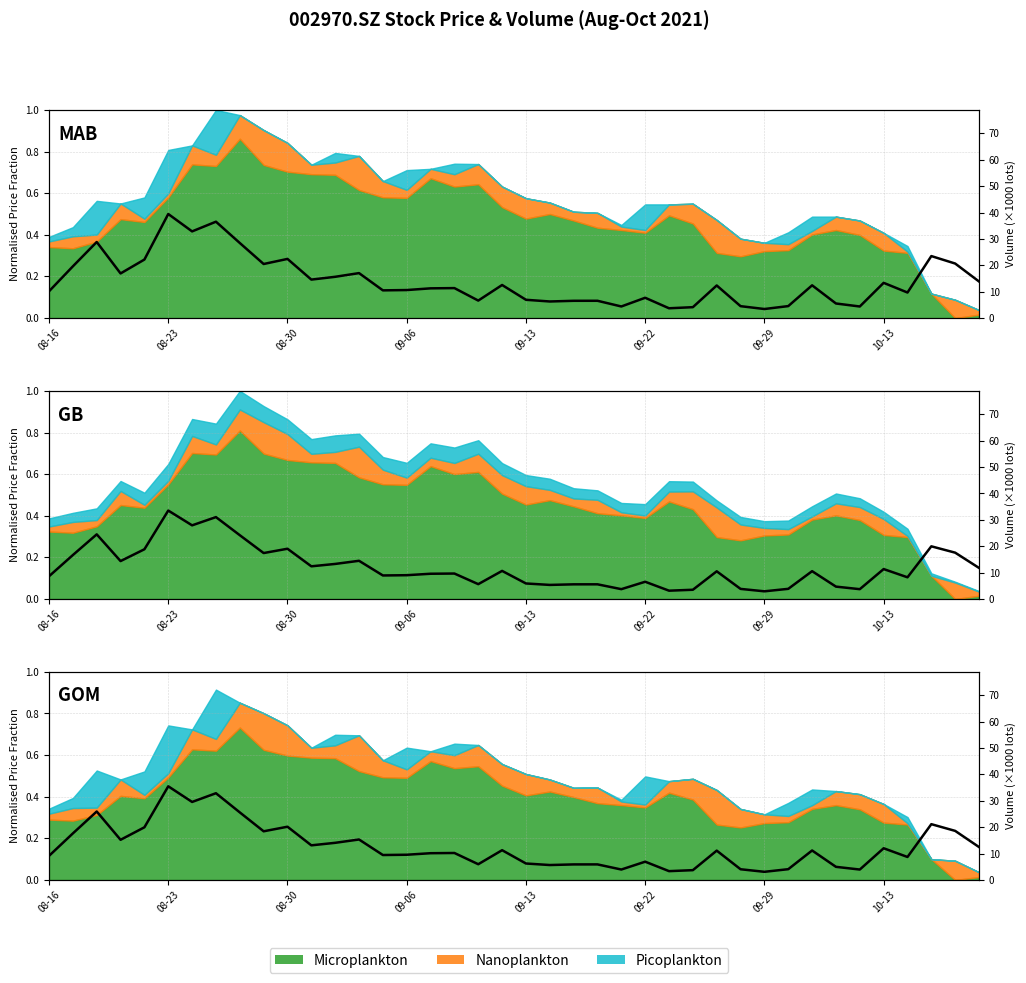

Where is the data nearest to the value 19?

38